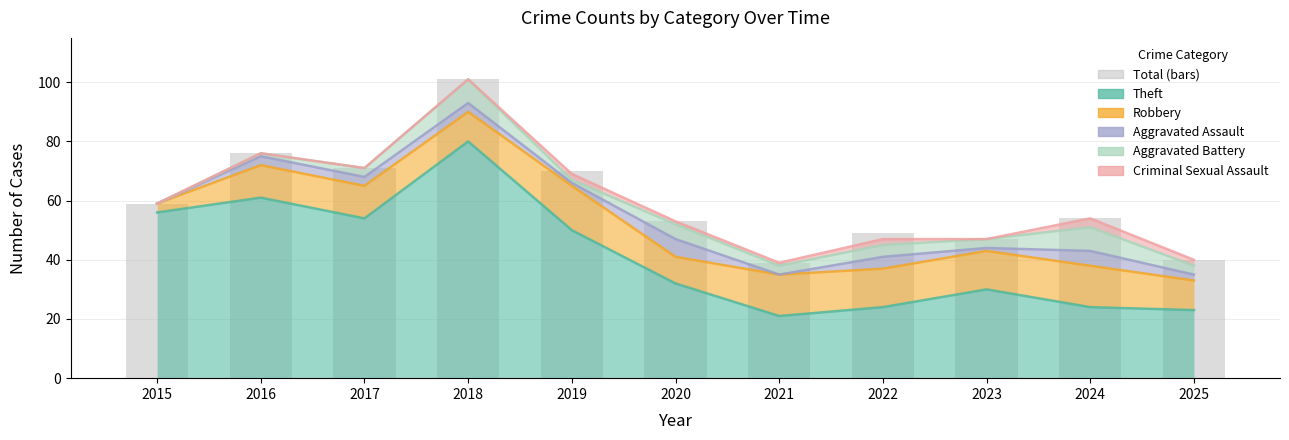

Approximately how many times larger is the value at 2019 compared to 2018?

0.7